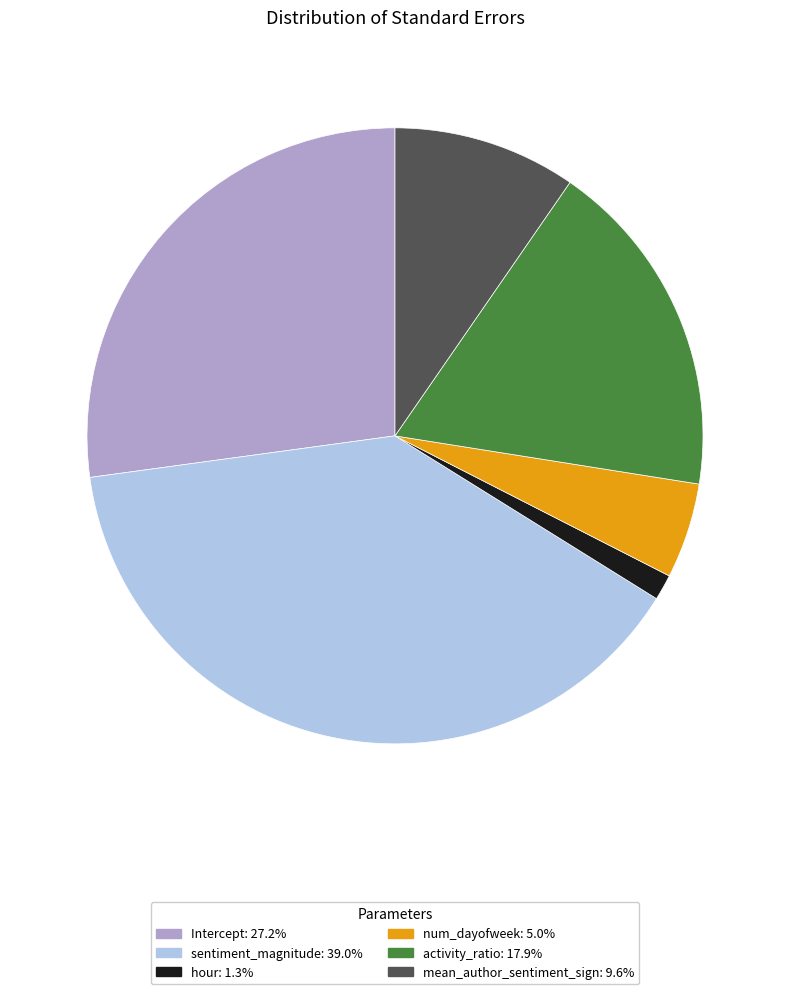

Between sentiment_magnitude and Intercept, which is larger?

sentiment_magnitude